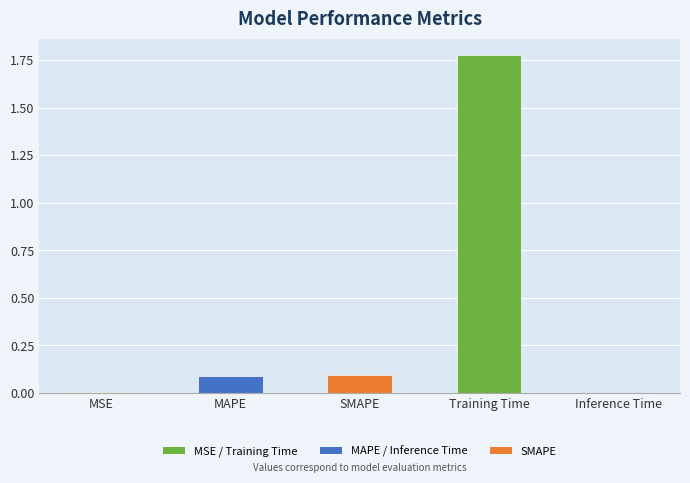

What is the sum of all values?

2.0